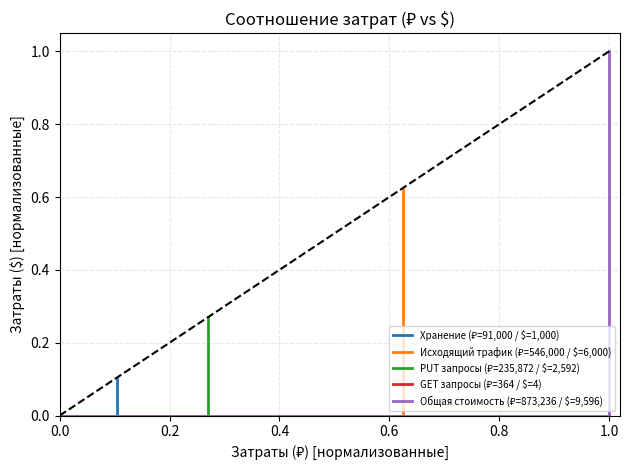

Reading left to right, what are all the values shown in this chart?

Хранение (₽=91,000 / $=1,000): 0.0	0.0	0.1
Исходящий трафик (₽=546,000 / $=6,000): 0.0	0.0	0.6
PUT запросы (₽=235,872 / $=2,592): 0.0	0.0	0.3
GET запросы (₽=364 / $=4): 0.0	0.0	0.0
Общая стоимость (₽=873,236 / $=9,596): 0.0	0.0	1.0